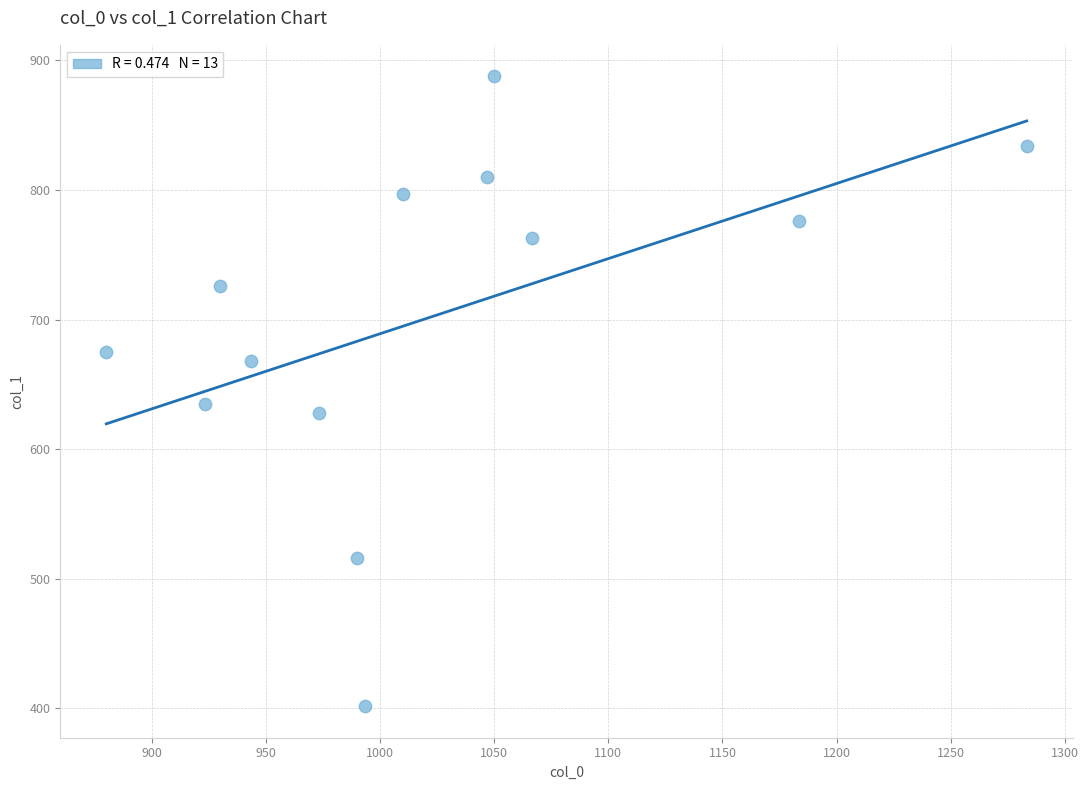

What is the range of X values (max minus min)?

403.3